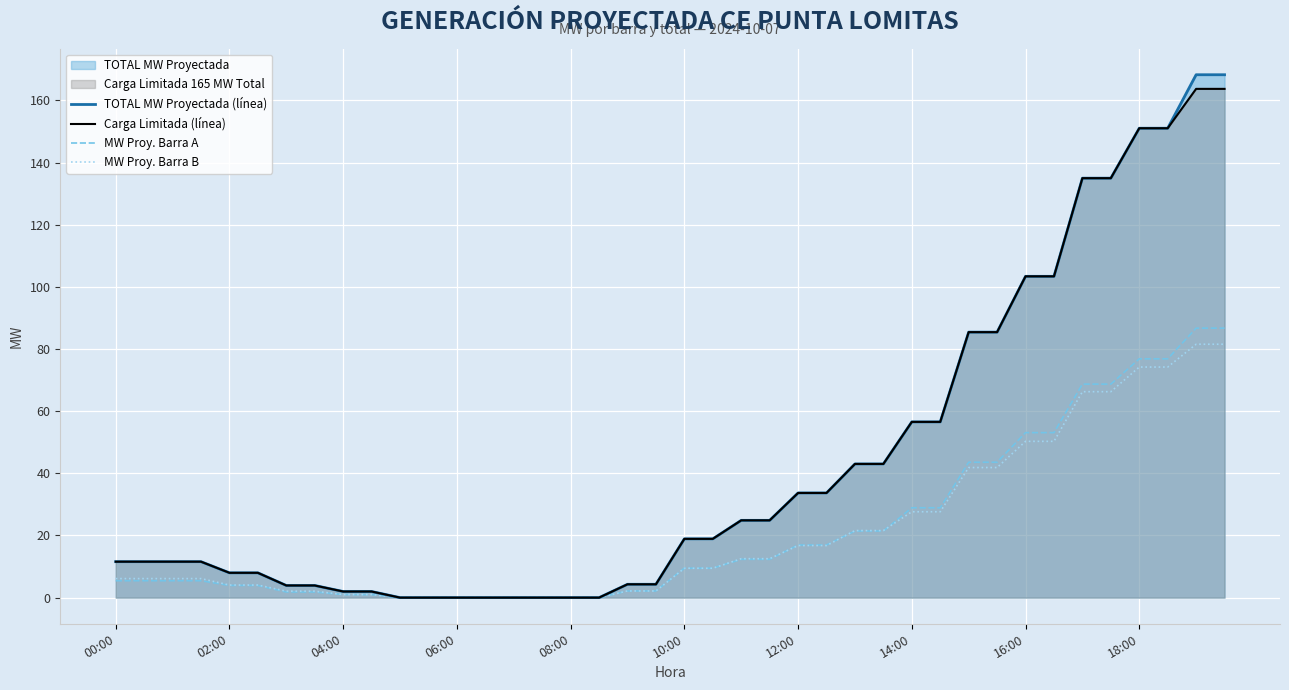

What is the maximum value shown in the chart?

168.3